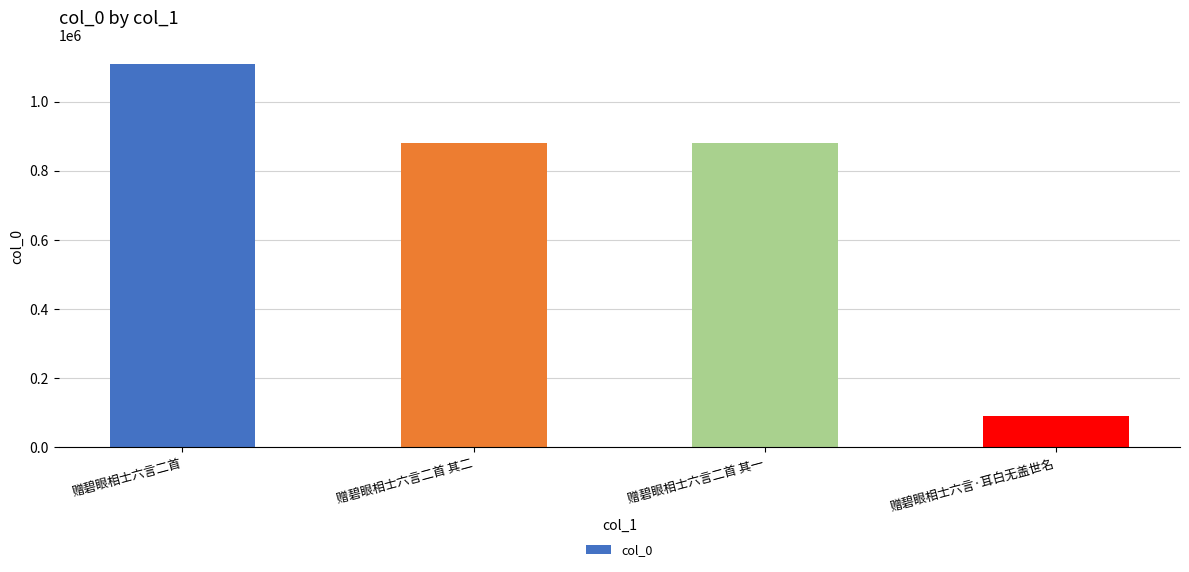

What is the value of the 3rd bar from the left?

879009